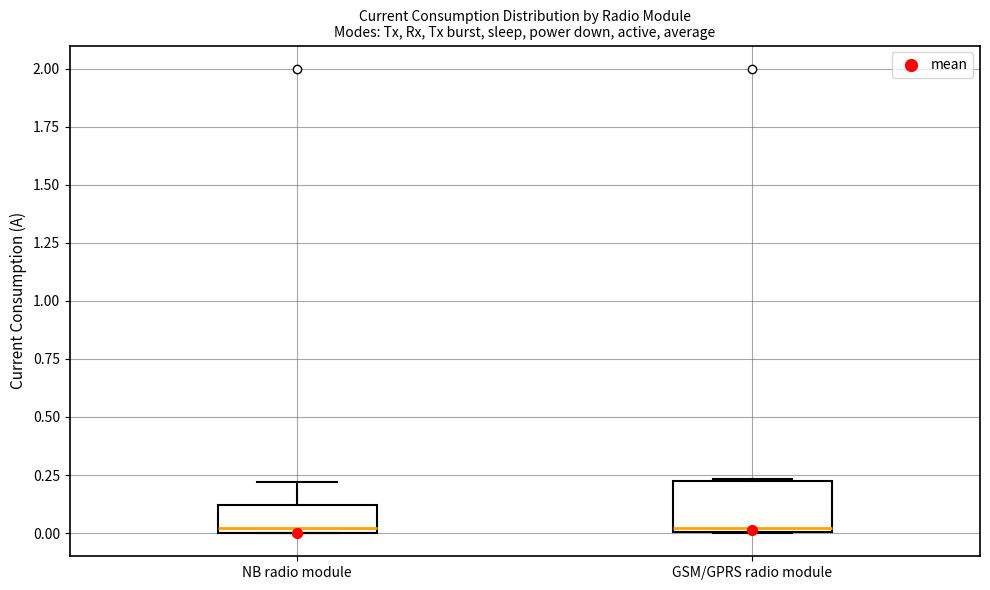

Where is the upper edge of the box for NB radio module on the y-axis? The values are not printed on the chart, so give them approximately, as read against the axis.

0.10